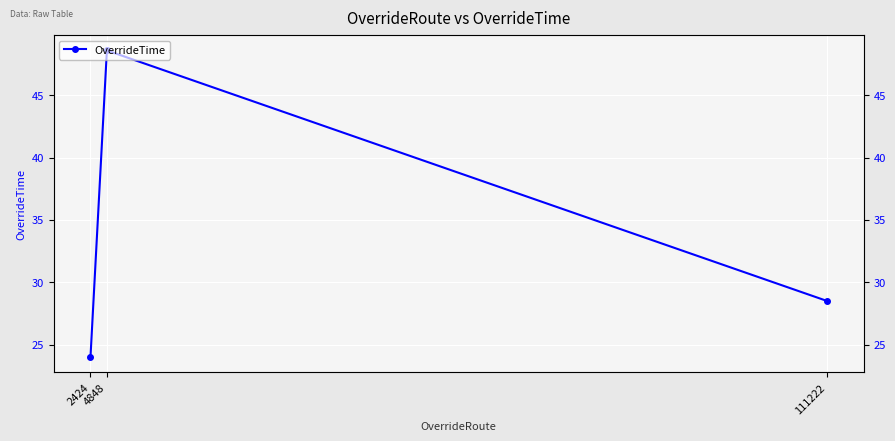

What is the value of the 2nd point from the left?

48.6